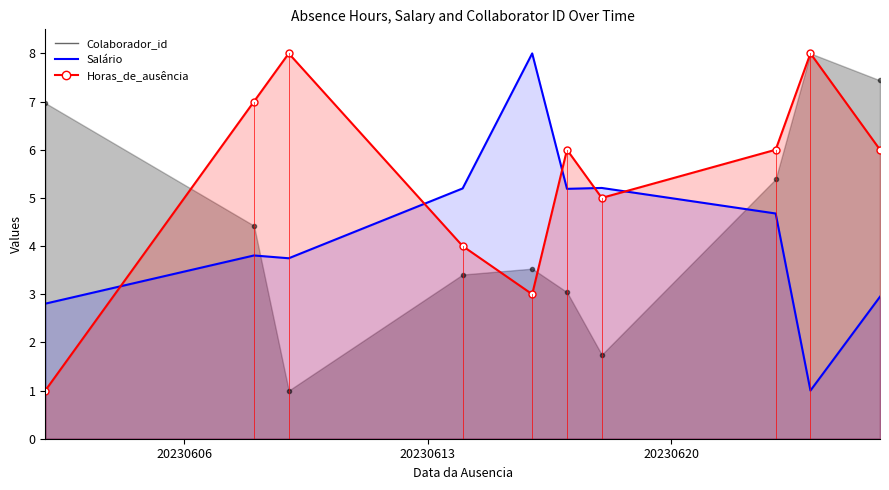

What is the difference between the maximum and minimum values in the Horas_de_ausencia series?

7.0